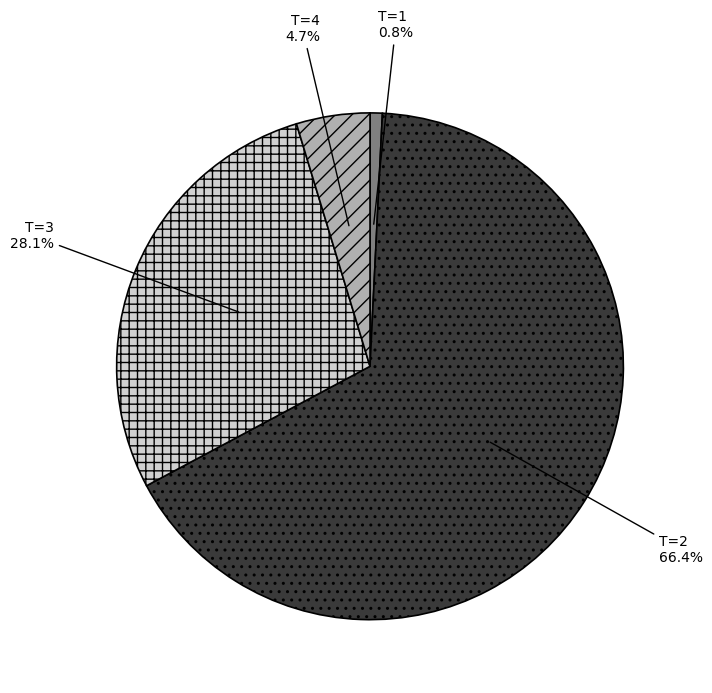

How many slices are in this pie chart?

4